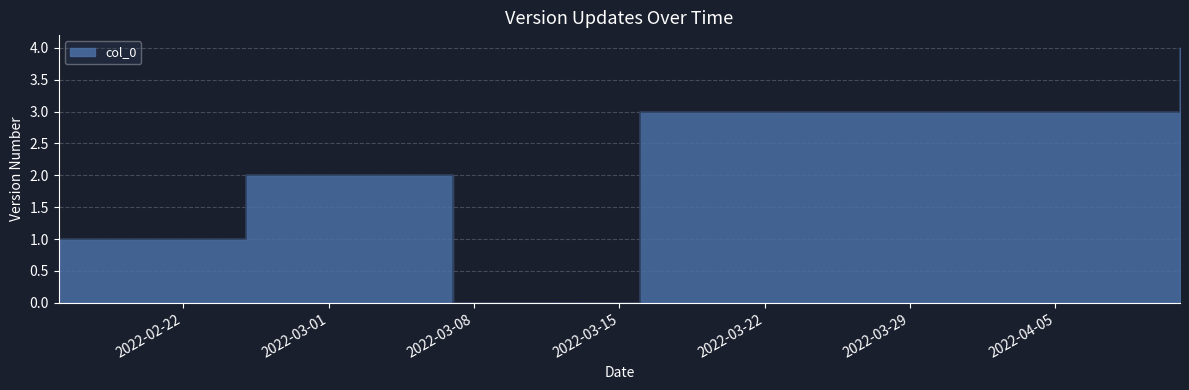

What is the label of the 2nd point from the right?

2022-03-16